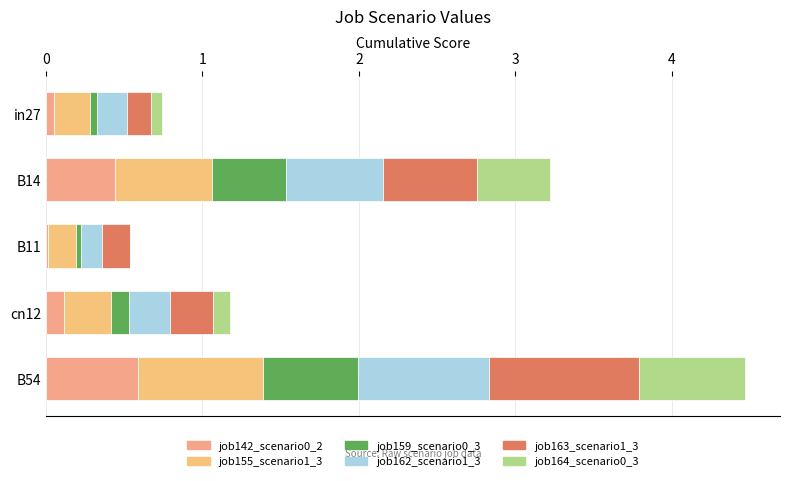

How many distinct data groups are displayed?

6